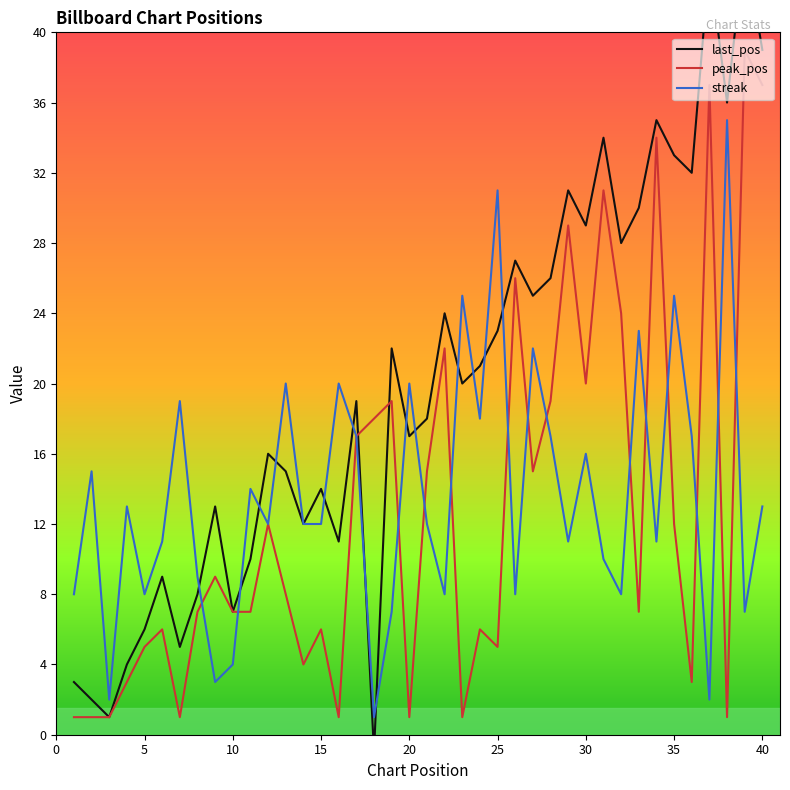

What is the maximum value for streak?

35